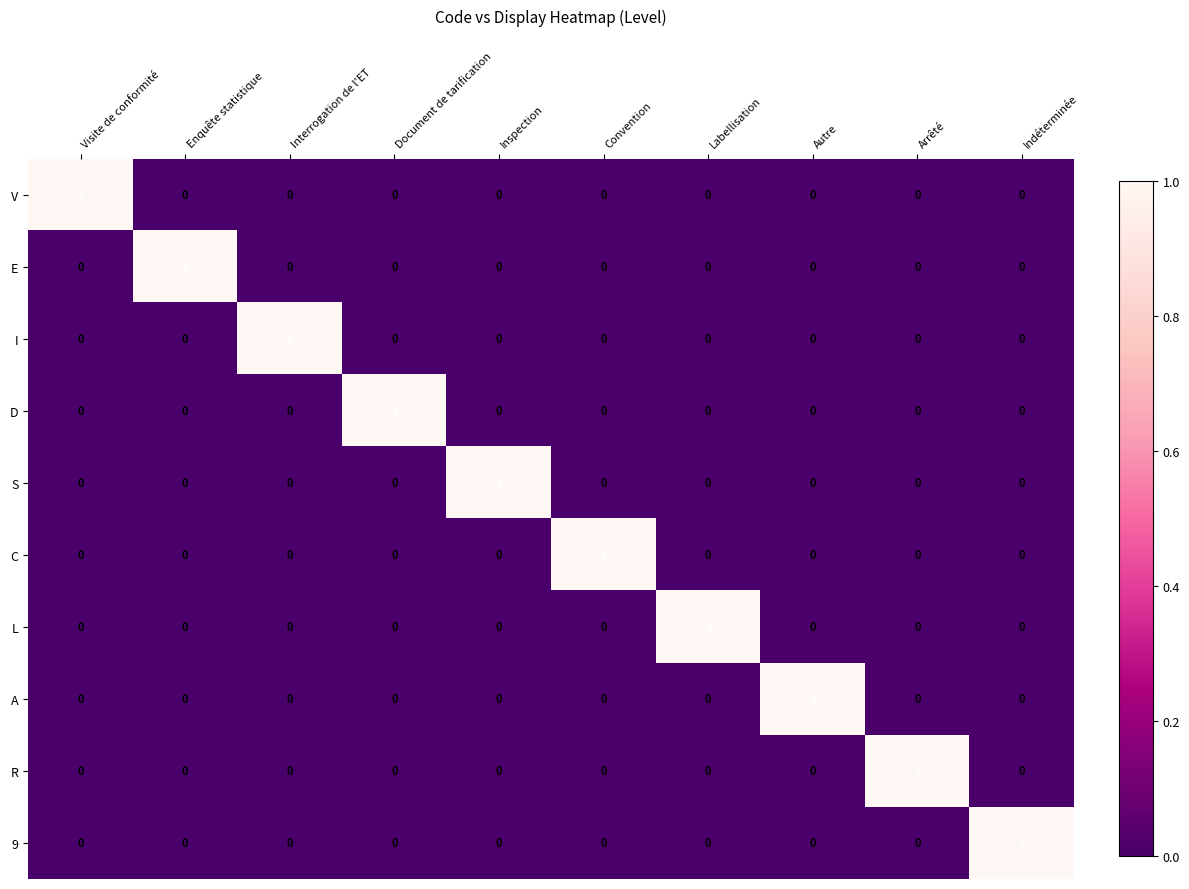

Which category has the highest value in the A series?

Autre